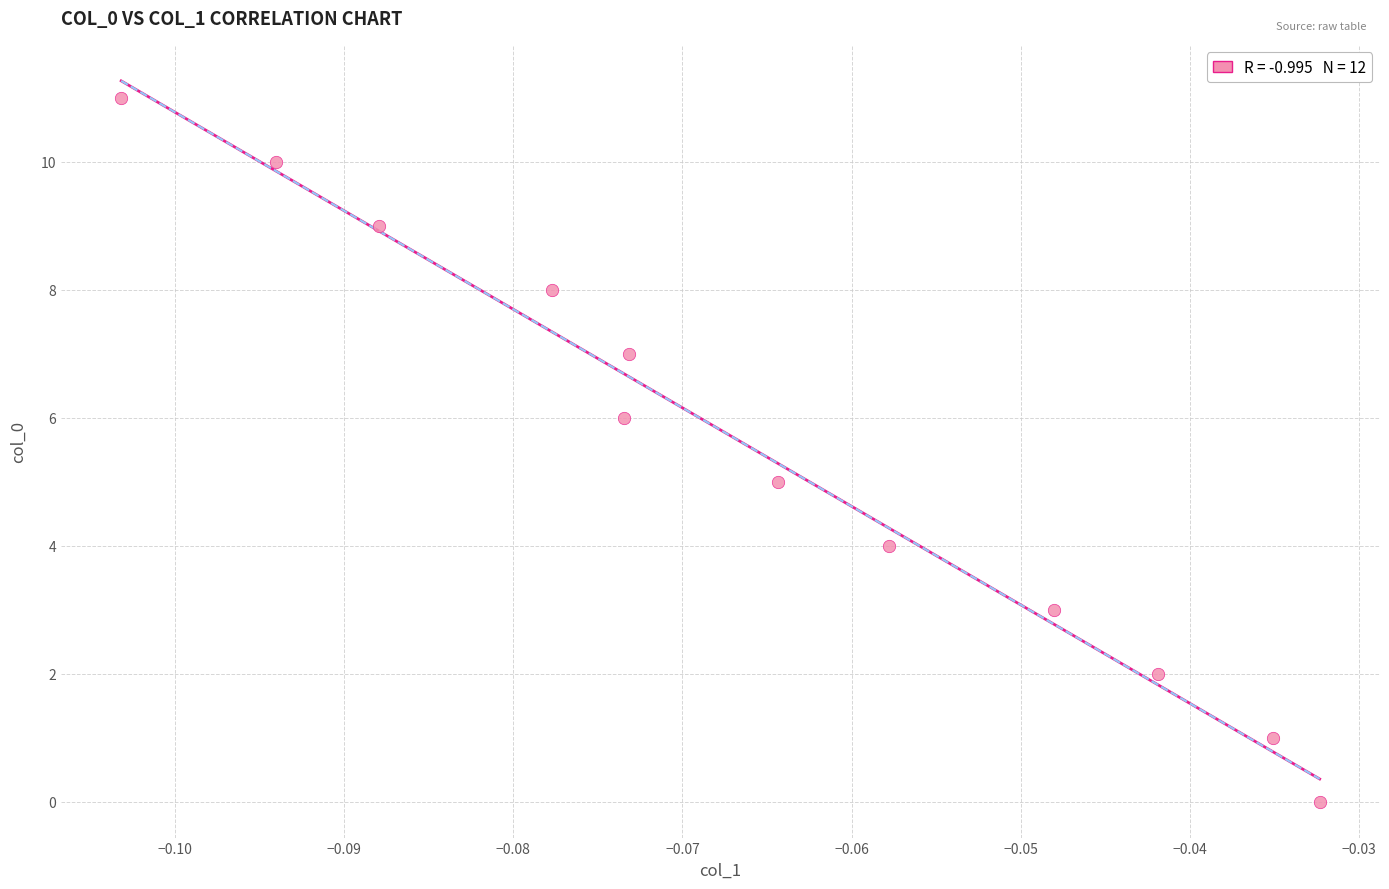

What is the range of Y values (max minus min)?

11